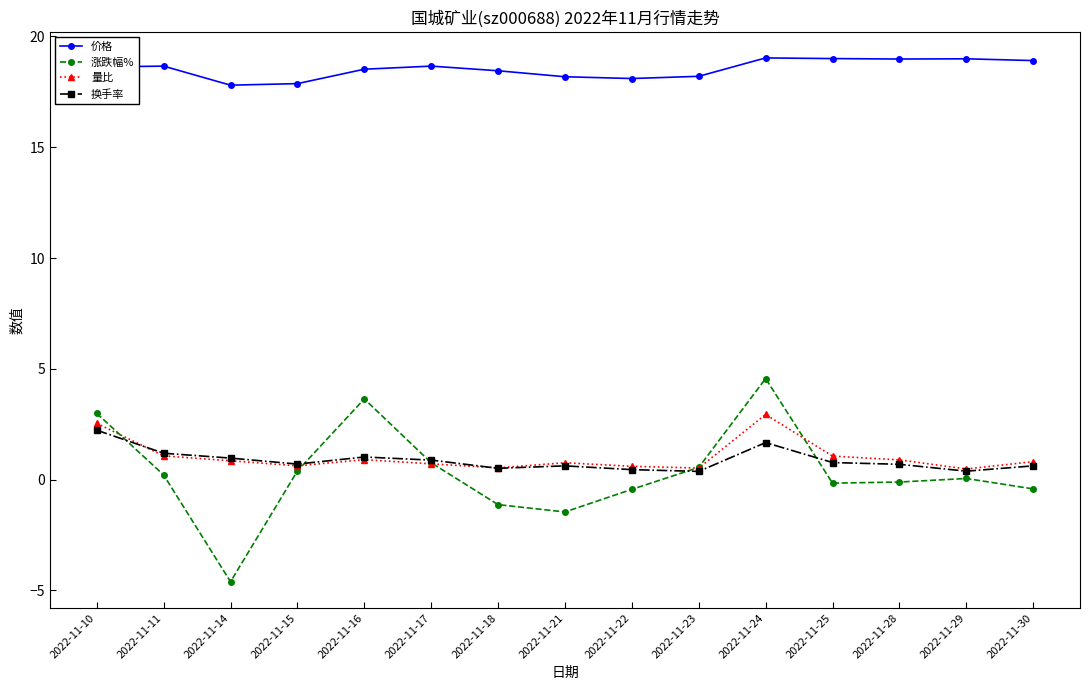

Is it true that 涨跌幅% equals -0.1 at 2022-11-28?

True